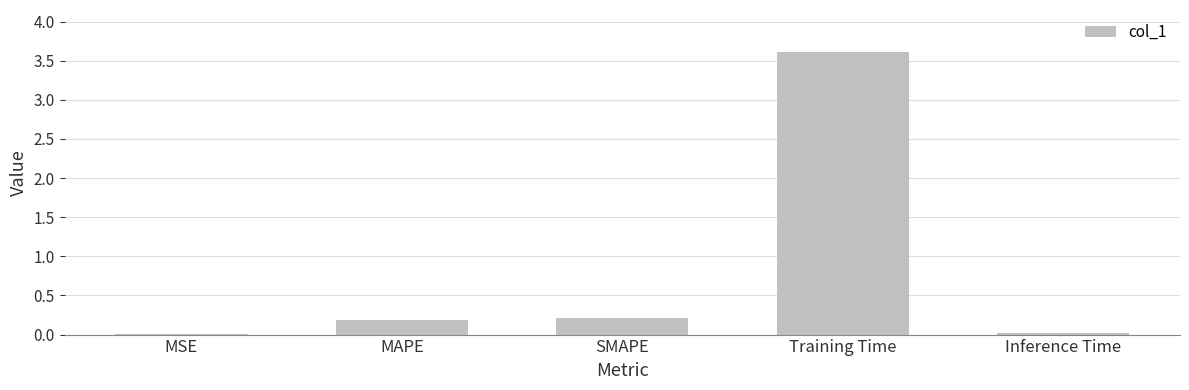

What is the greatest value displayed?

3.6